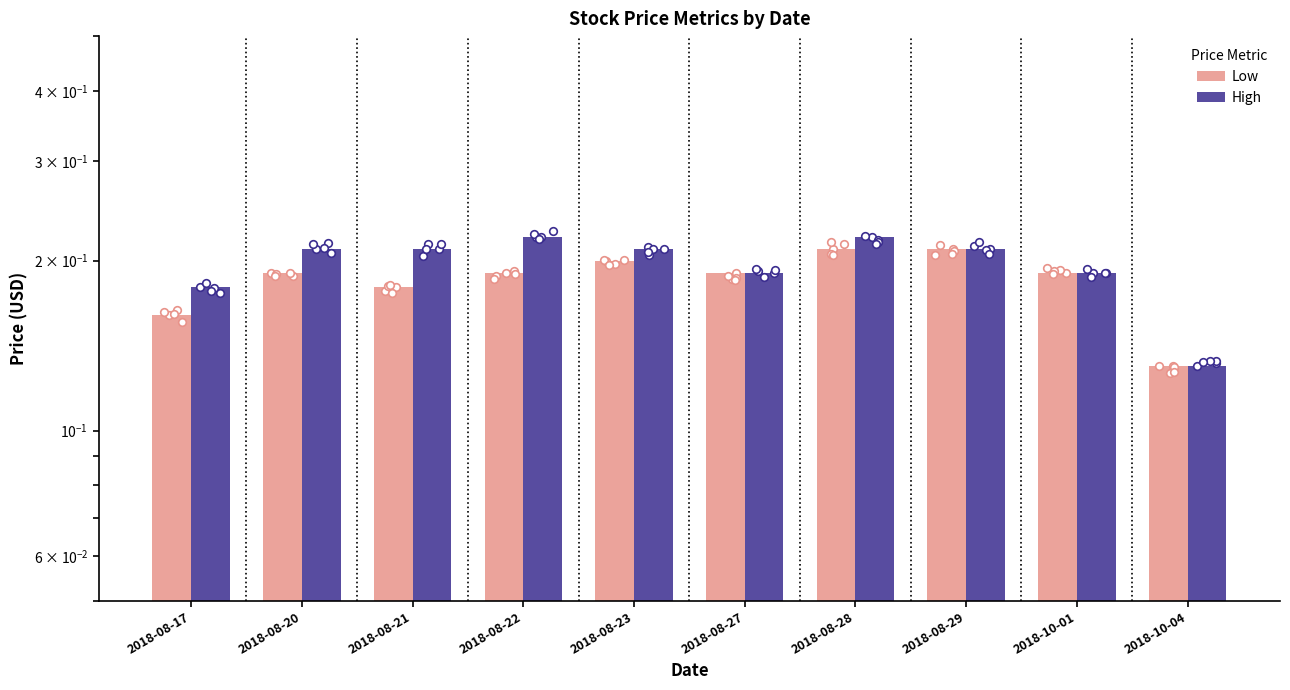

Which series reaches the maximum Y coordinate?

High